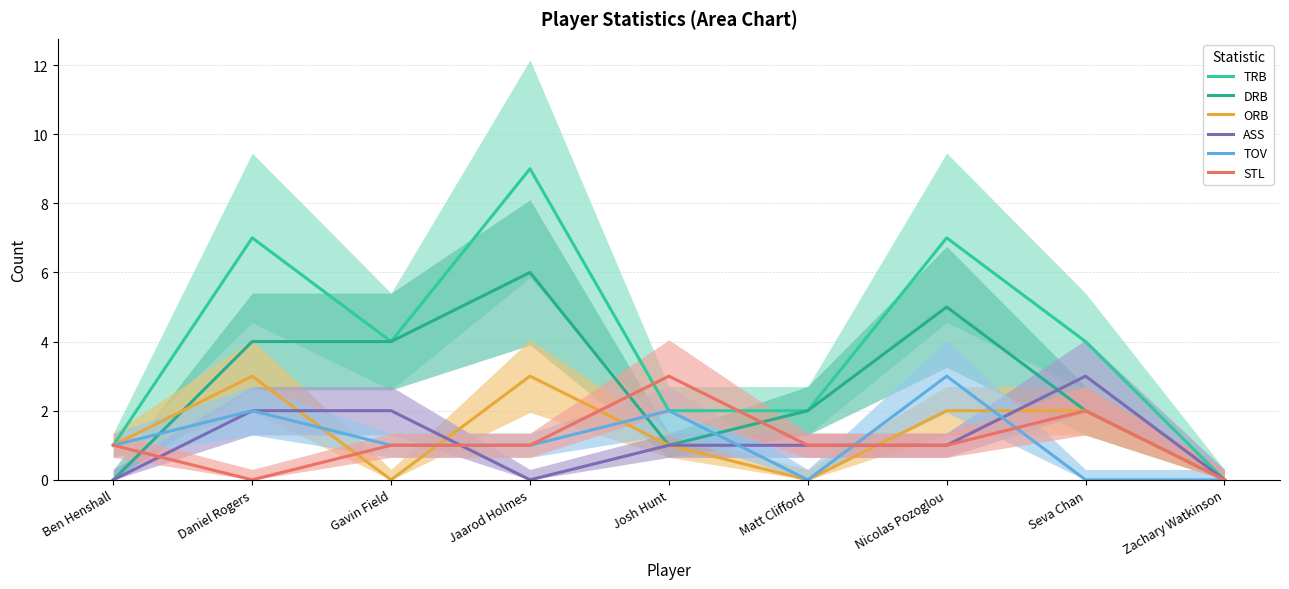

At Zachary Watkinson, list the series in order from smallest to largest.

TRB, DRB, ORB, ASS, TOV, STL